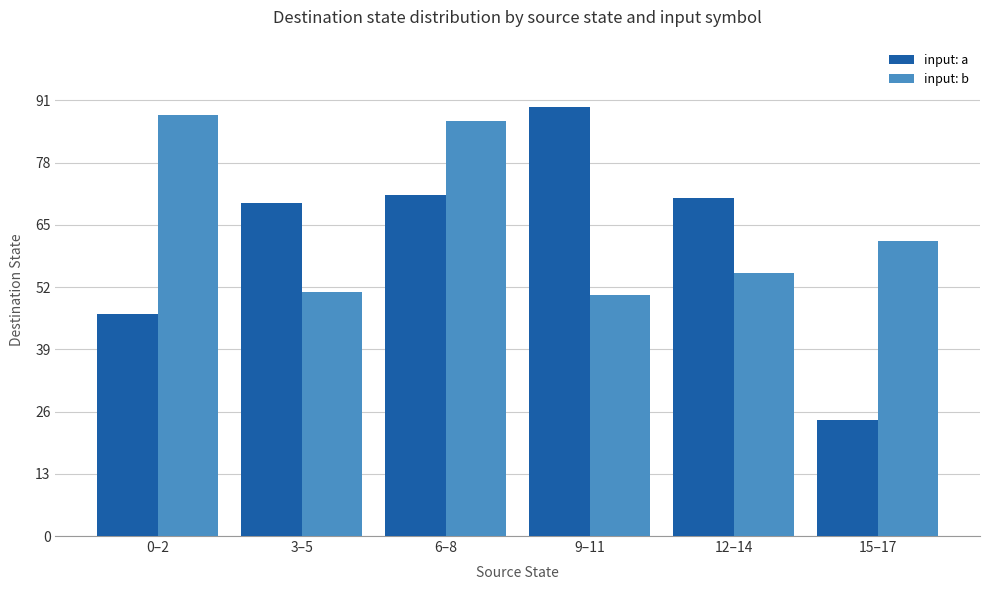

What is the difference between the input: a values at 9–11 and 3–5?

20.0